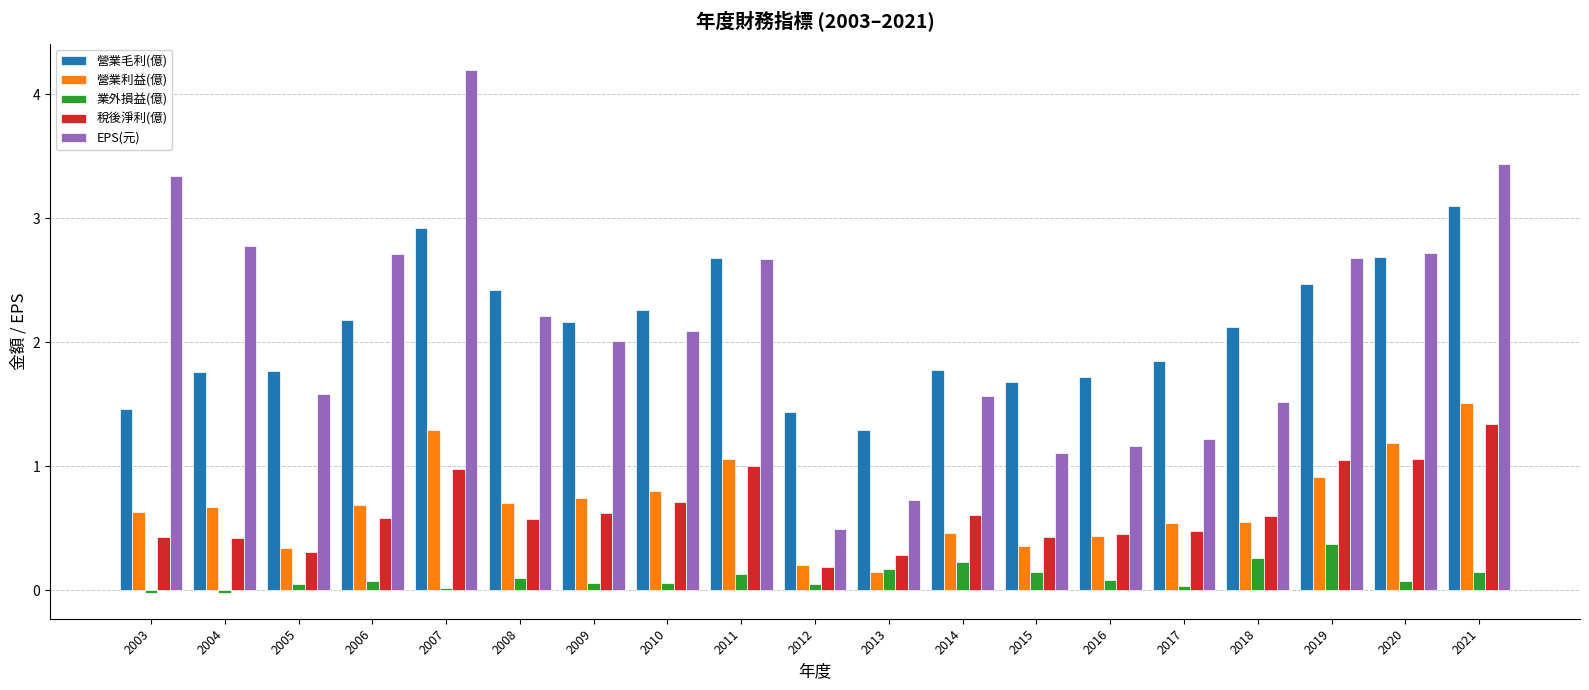

Rank the series at 2004 from highest to lowest value.

EPS(元), 營業毛利(億), 營業利益(億), 稅後淨利(億), 業外損益(億)